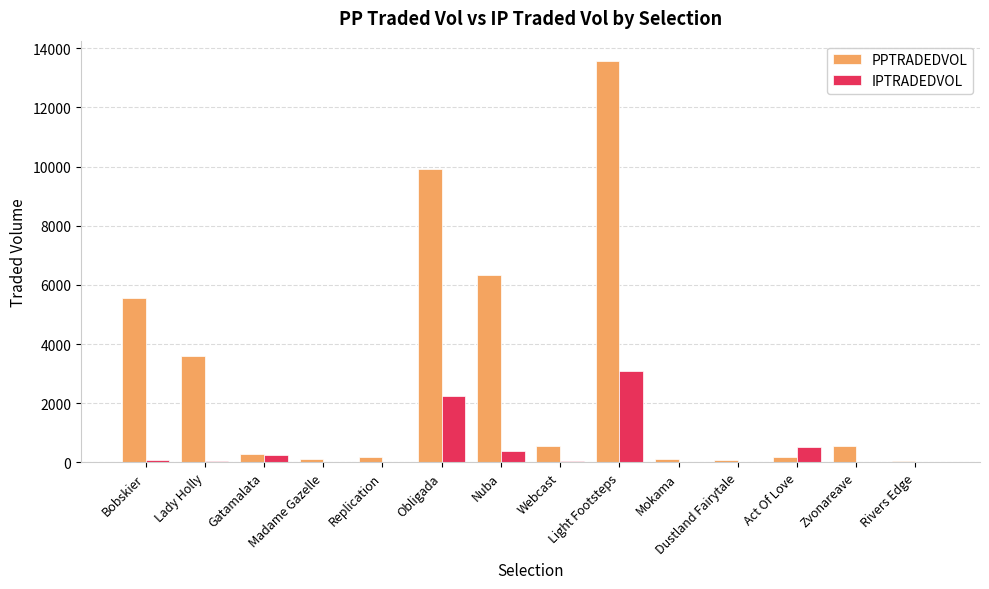

What is the maximum value shown in the chart?

13575.0